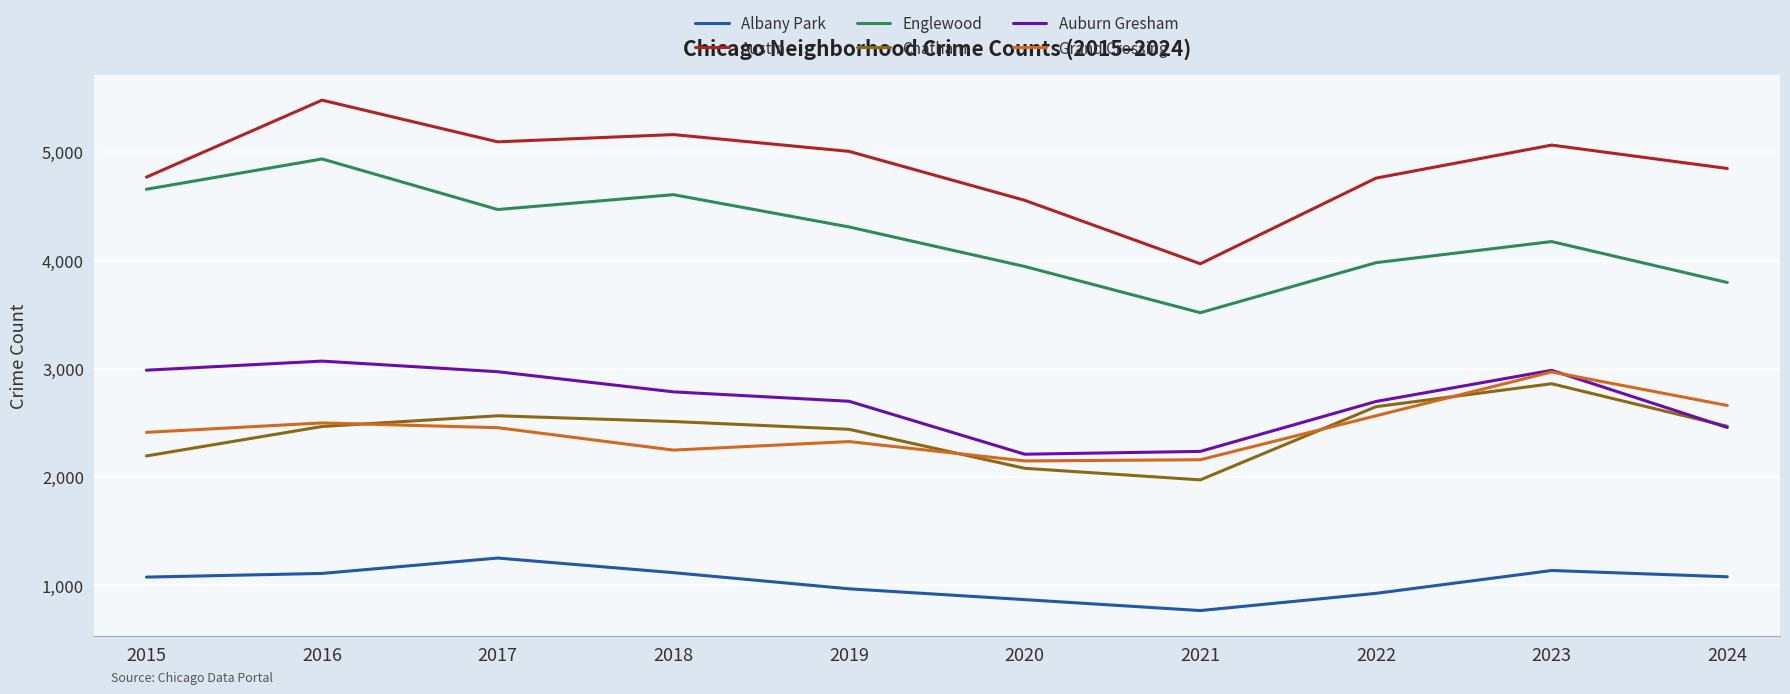

Rank the series by their maximum value, from lowest to highest.

Albany Park, Chatham, Grand Crossing, Auburn Gresham, Englewood, Austin